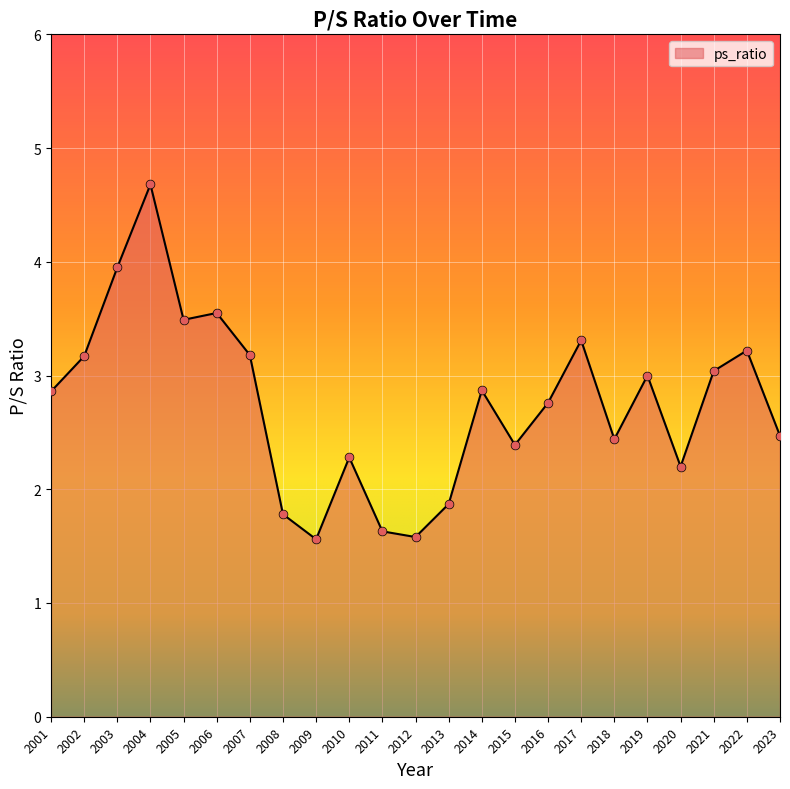

What is the ratio of the value at 2021 to the value at 2014?

1.1